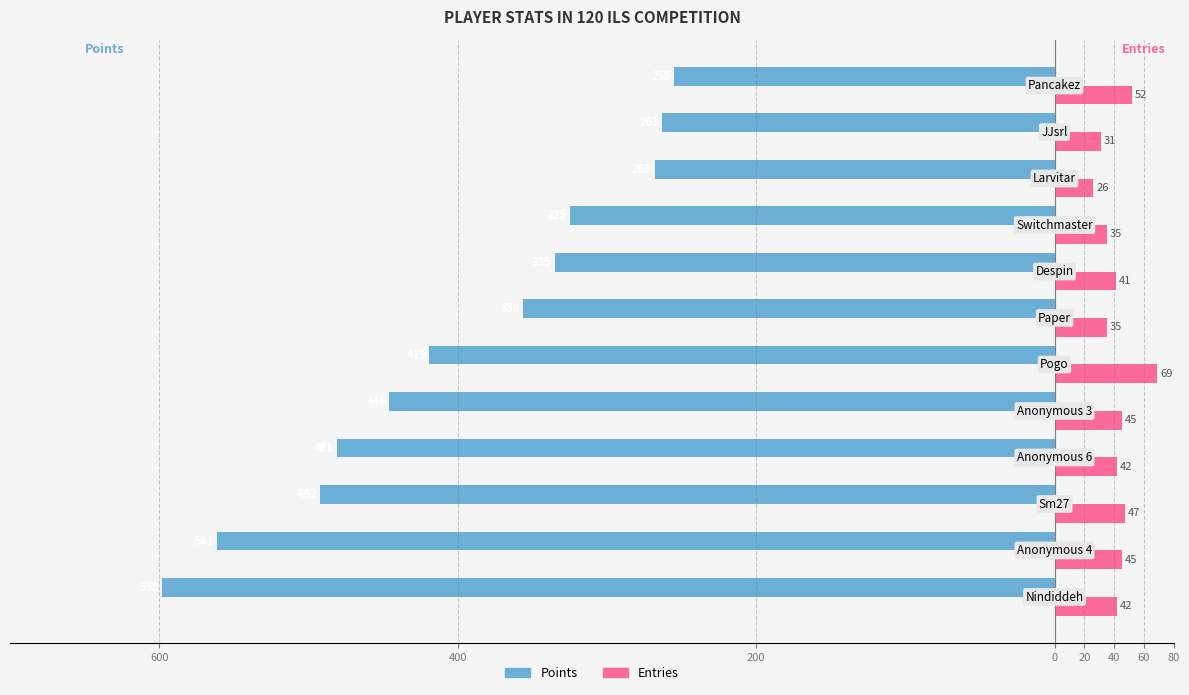

What are all the series names shown in the legend?

Points, Entries